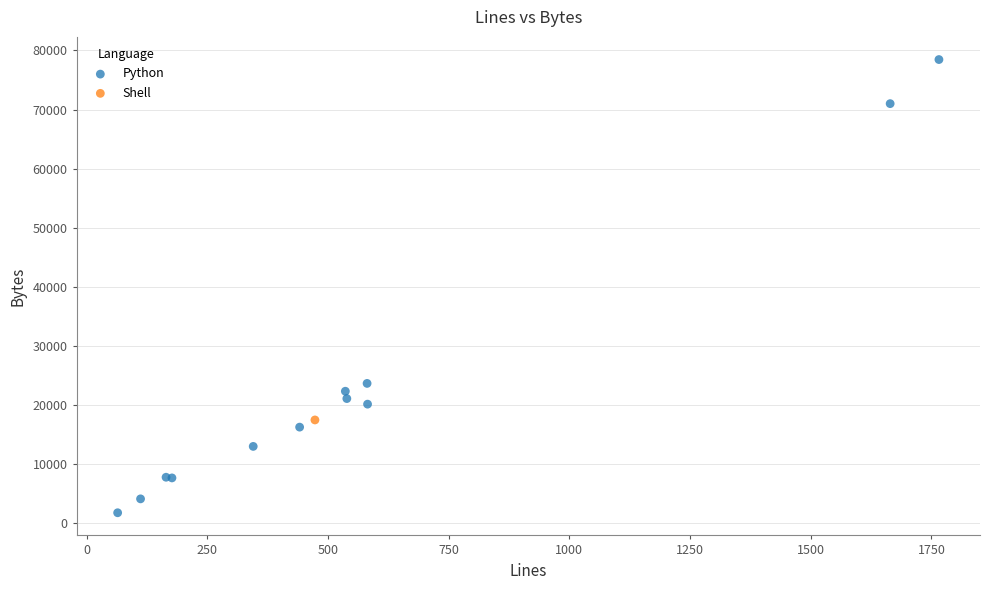

What are all the series names shown in the legend?

Python, Shell